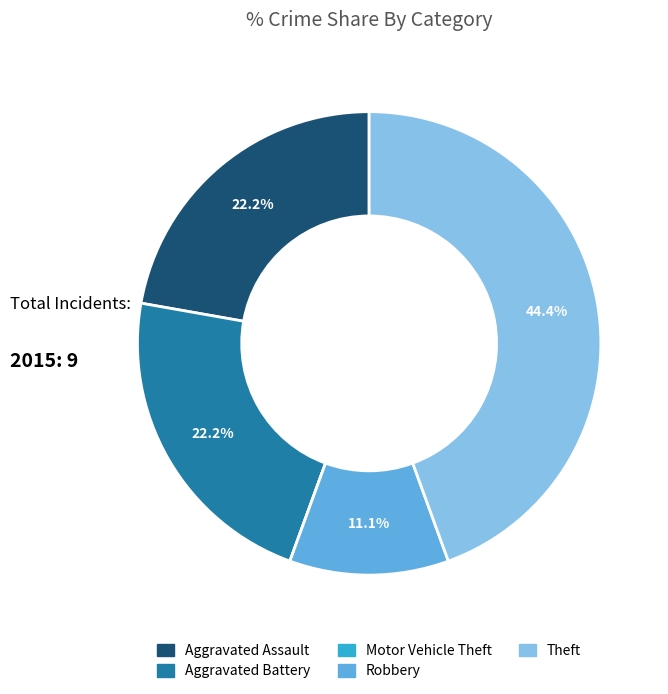

The Robbery slice represents 16% of the pie. True or false?

False